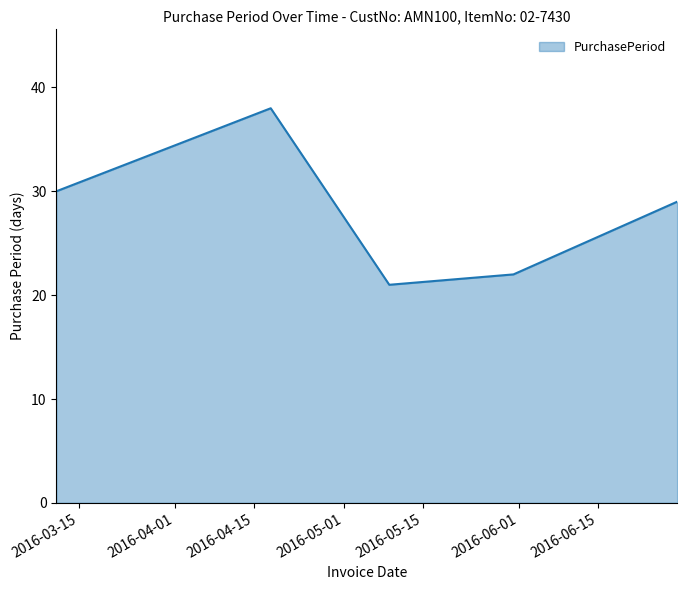

How many lines are shown in the chart?

1